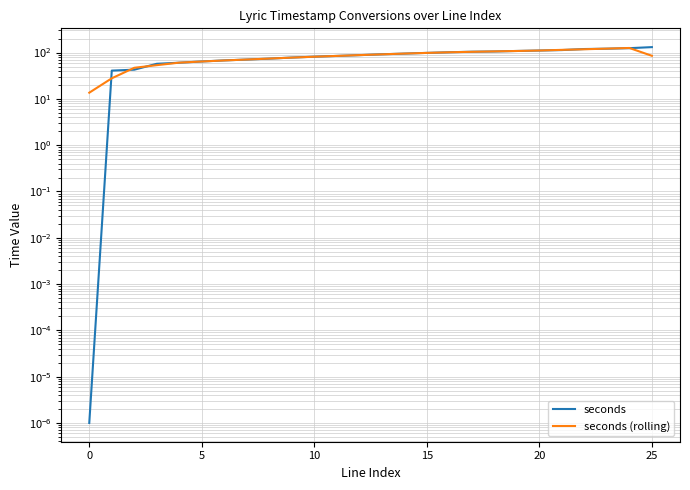

Does the chart display data point markers on the line(s)?

No